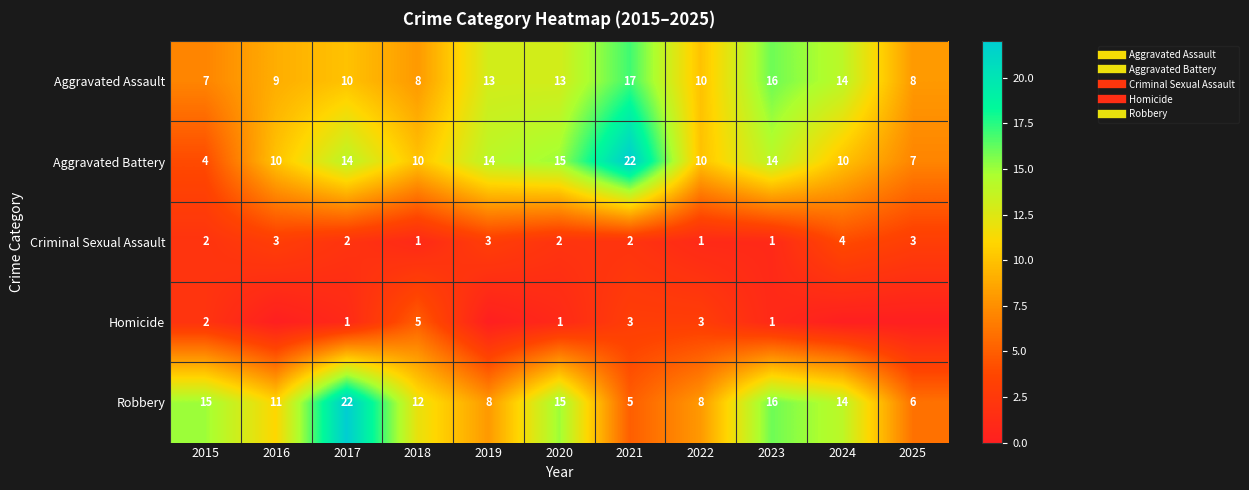

What is the approximate value of Criminal Sexual Assault at 2023?

1